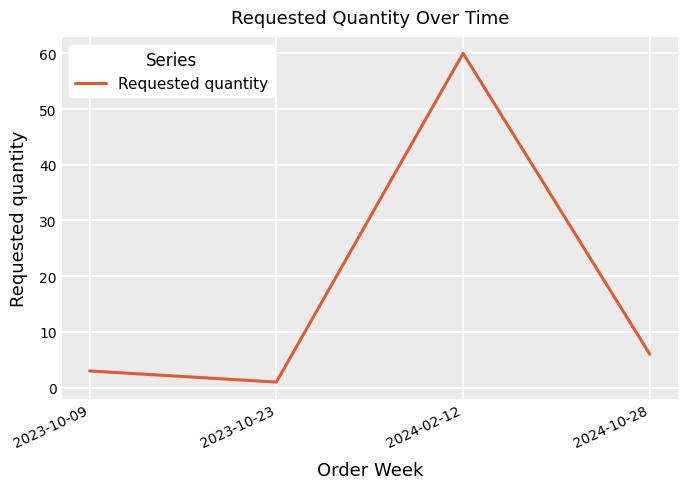

List the labels in order of value, smallest first.

2023-10-23, 2023-10-09, 2024-10-28, 2024-02-12